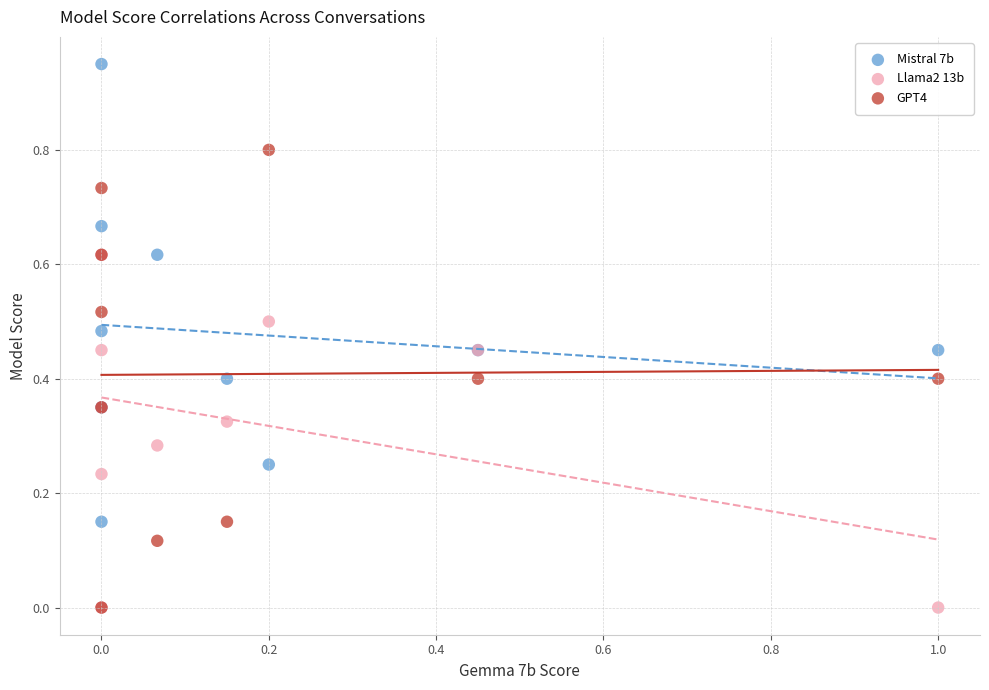

Which series contains the highest Y value?

Mistral 7b